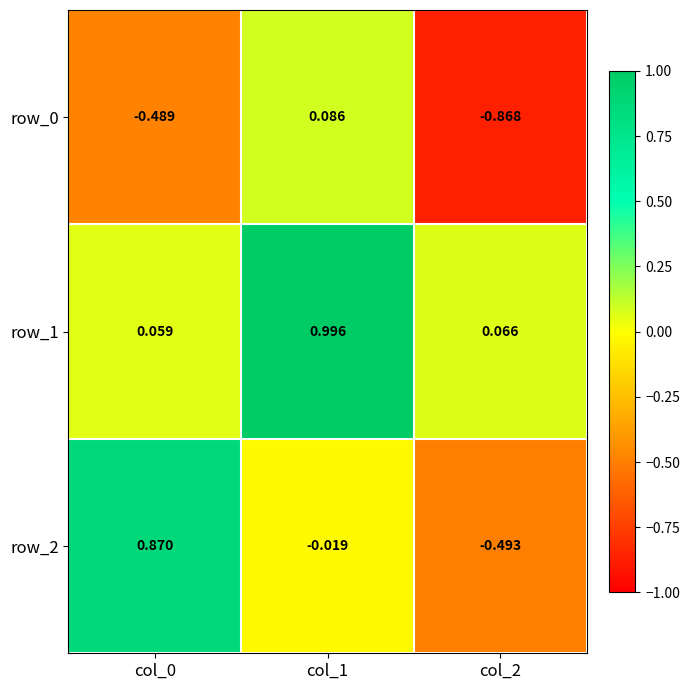

What is the minimum value for row_2?

-0.5